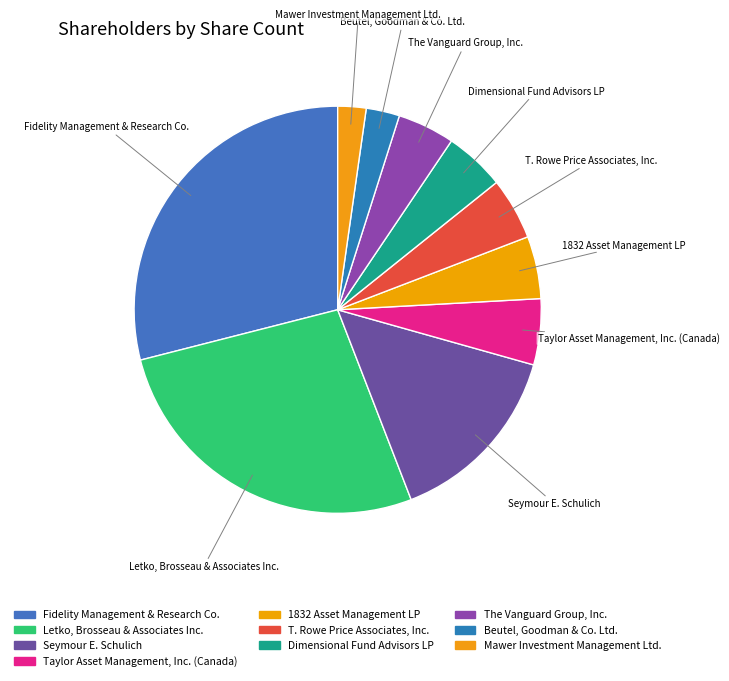

Is there any slice that represents more than half of the pie?

No